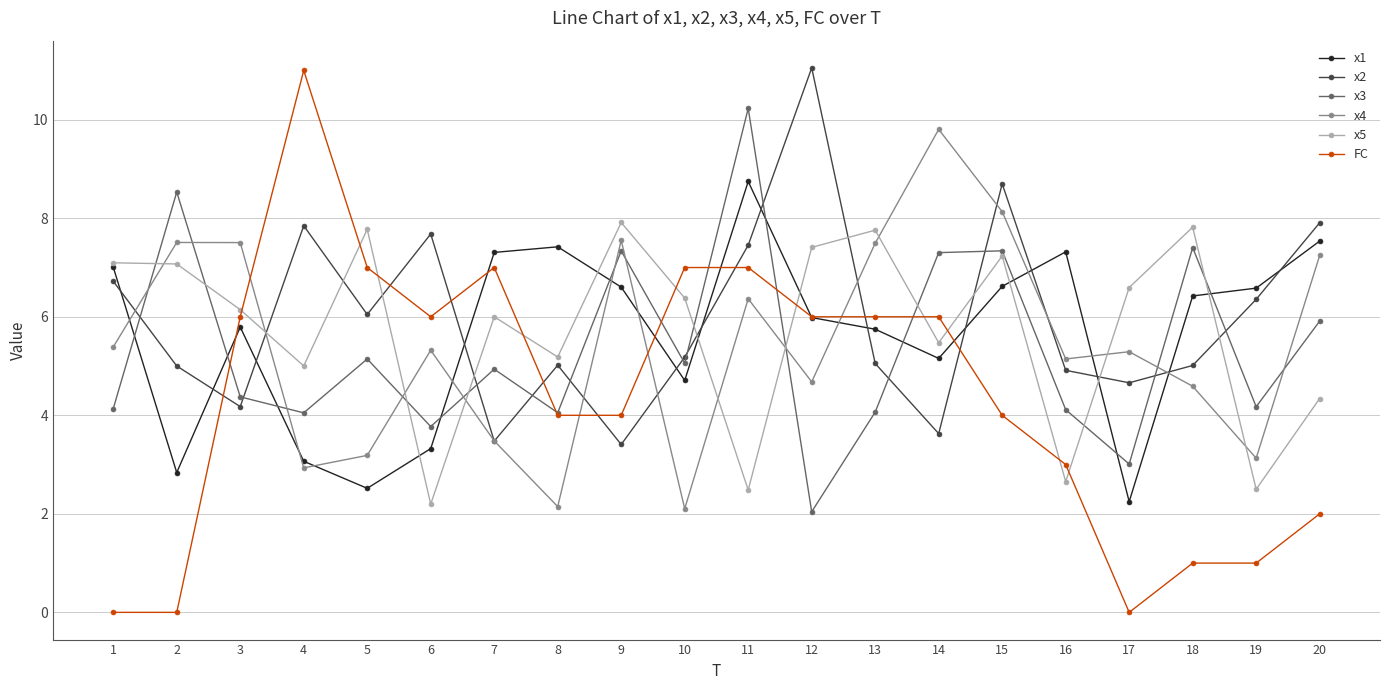

What is the average value of the x3 series?

5.3